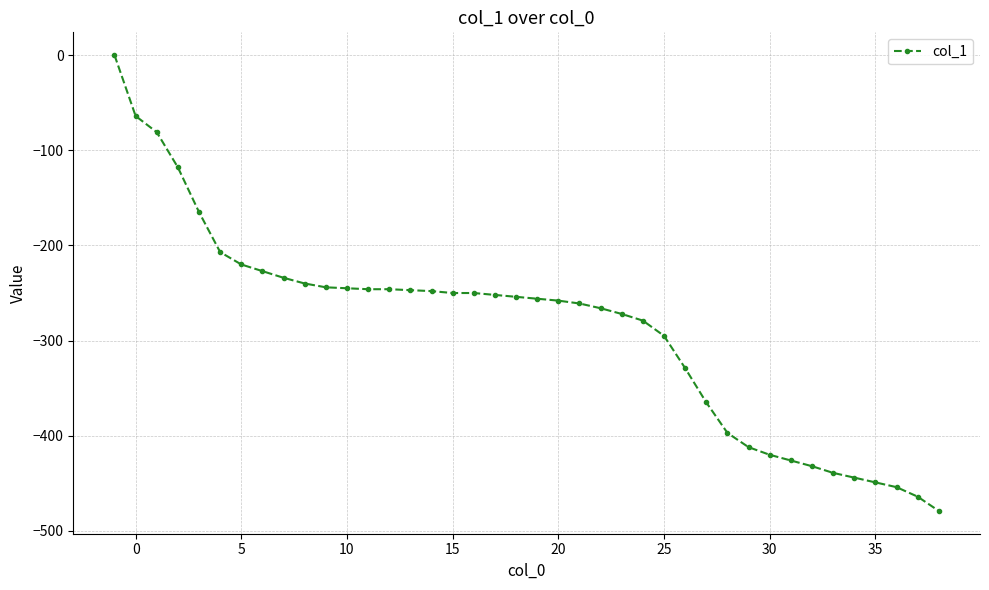

What is the difference between the maximum and second lowest values?

464